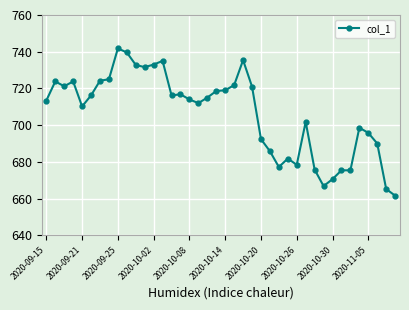

What is the value of the 16th point from the left?

716.8